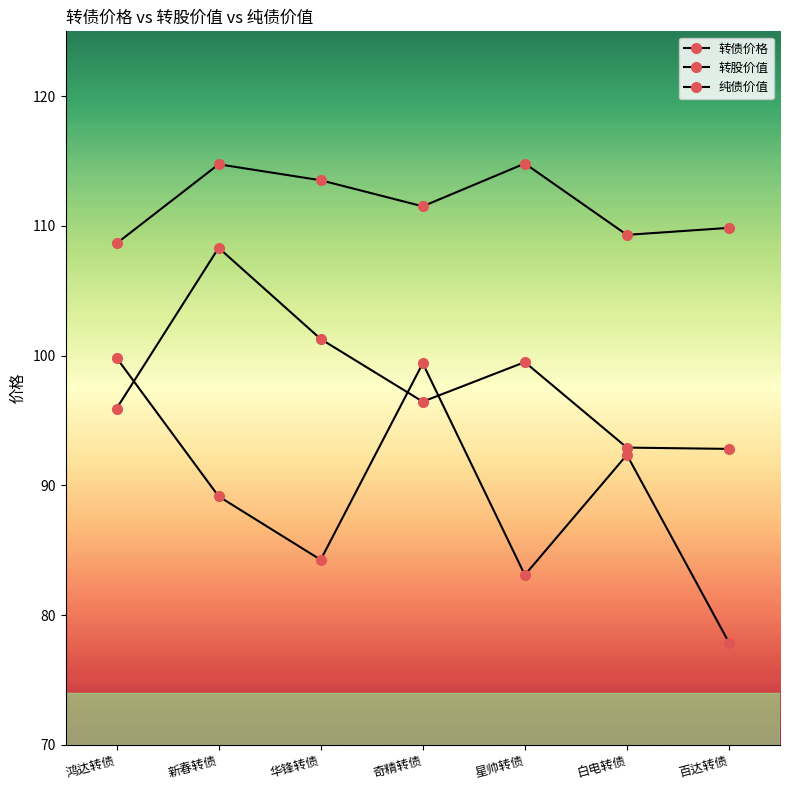

How many lines are shown in the chart?

3